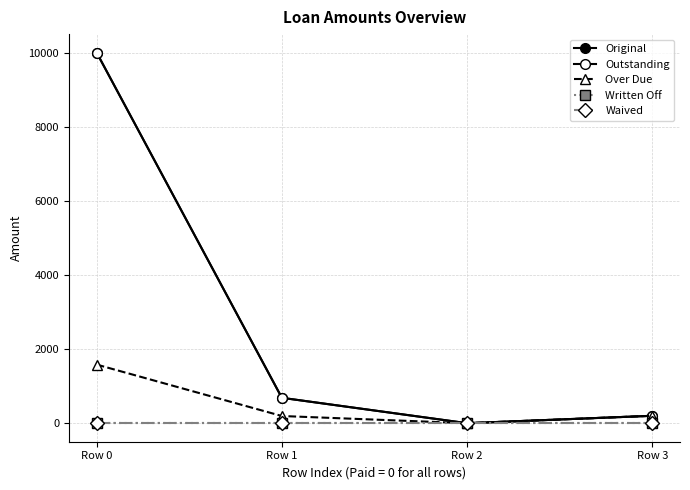

Is this an area chart (filled region under the line)?

No